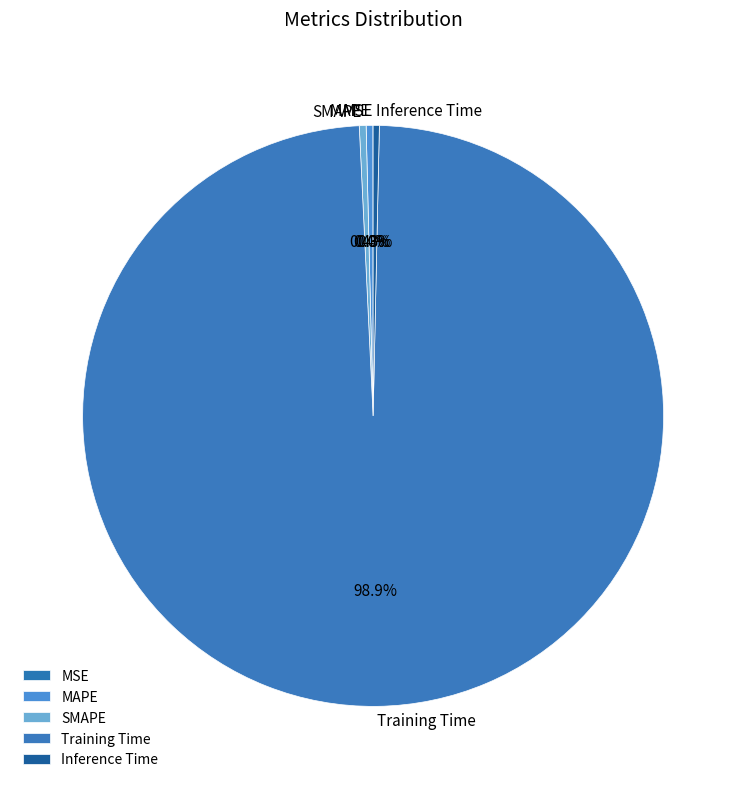

What is the largest slice in the pie chart?

Training Time